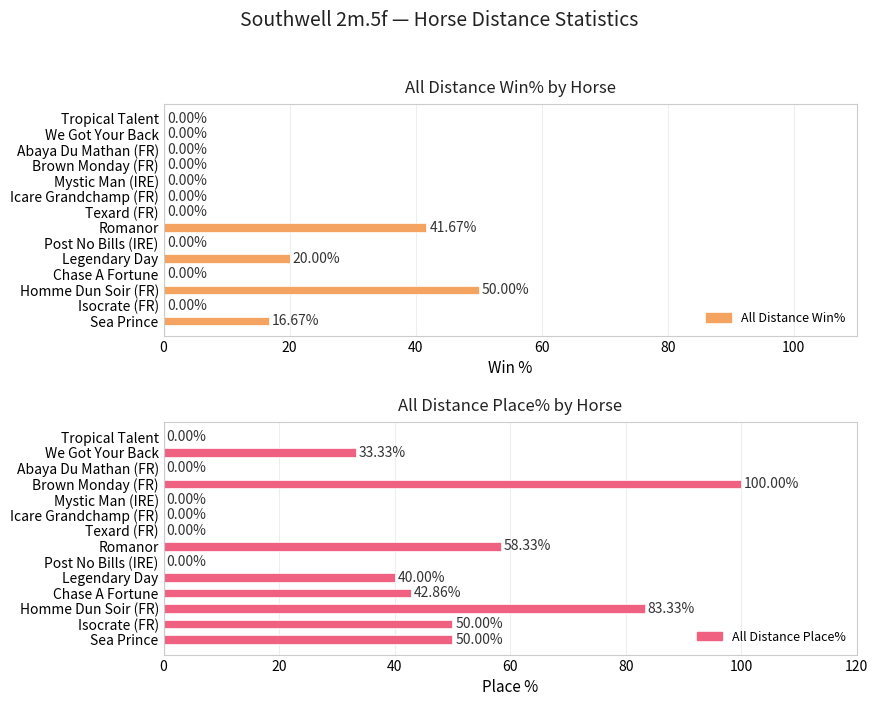

List the series in order of their peak value, lowest first.

All Distance Win%, All Distance Place%